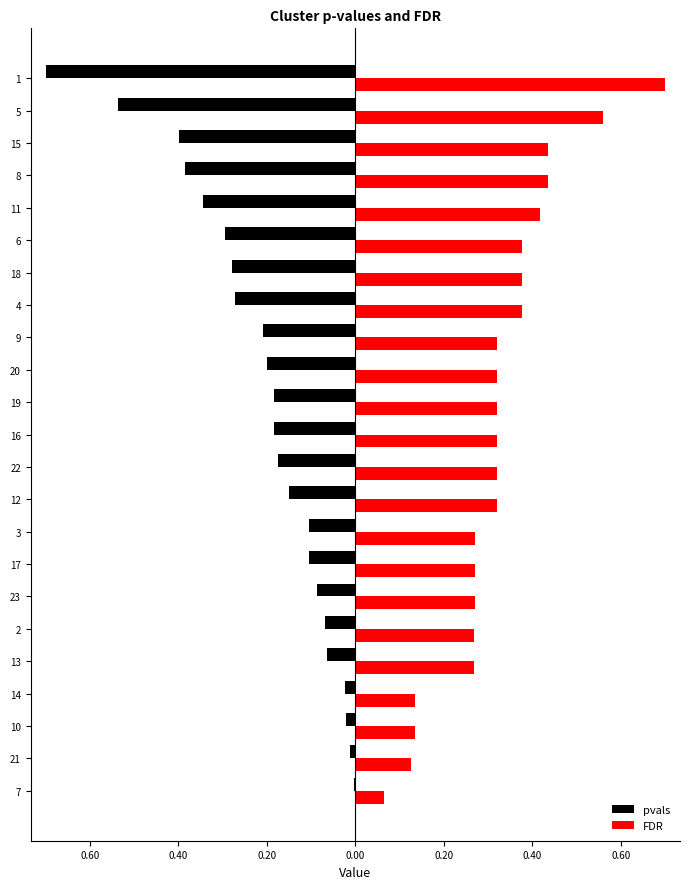

What are all the series names shown in the legend?

pvals, FDR